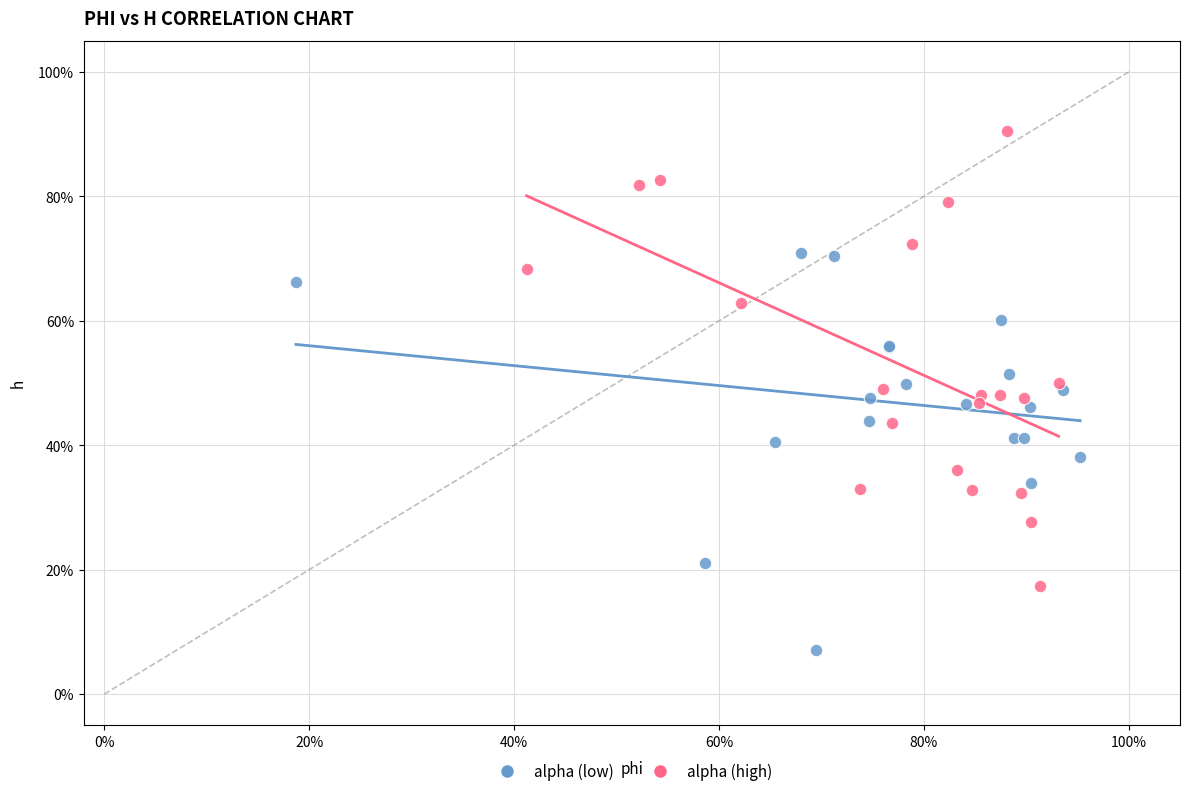

What are all the series names shown in the legend?

alpha (low), alpha (high)